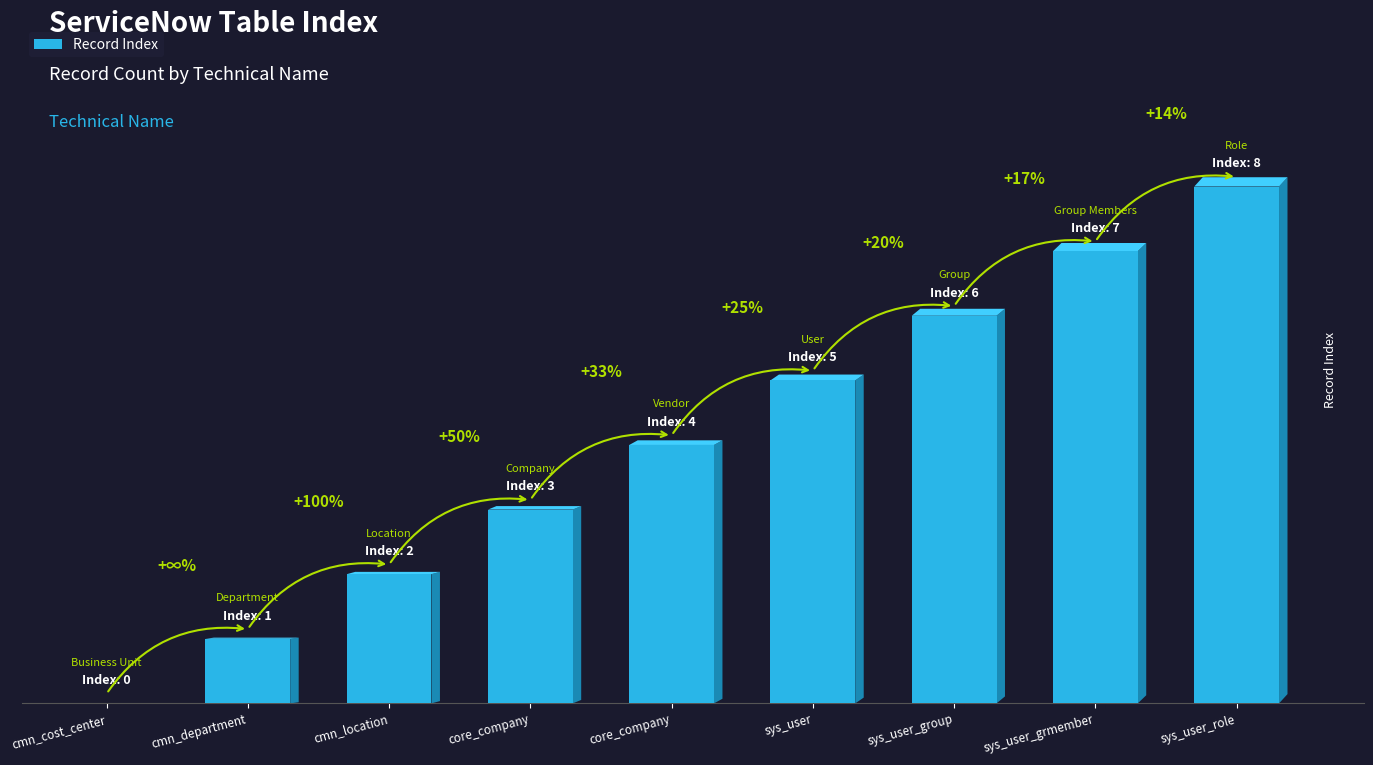

What is the difference between the second highest and minimum values?

7